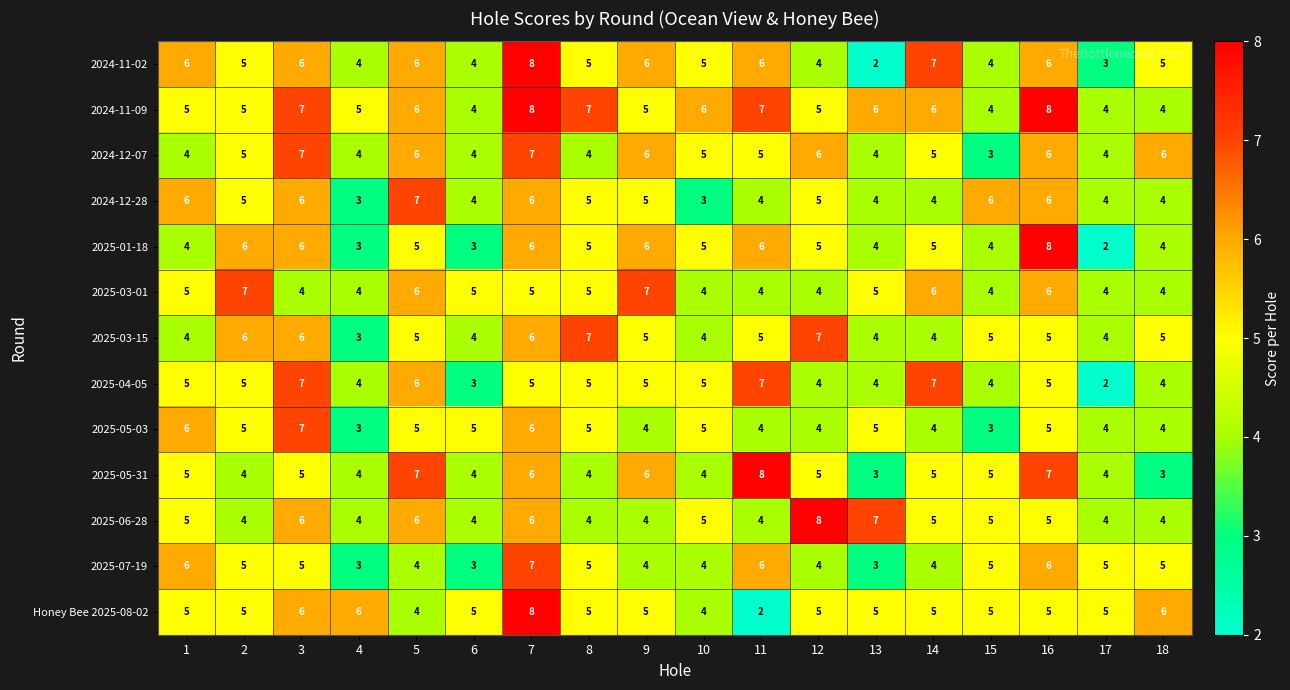

At which label does Honey Bee 2025-08-02 reach its peak?

7